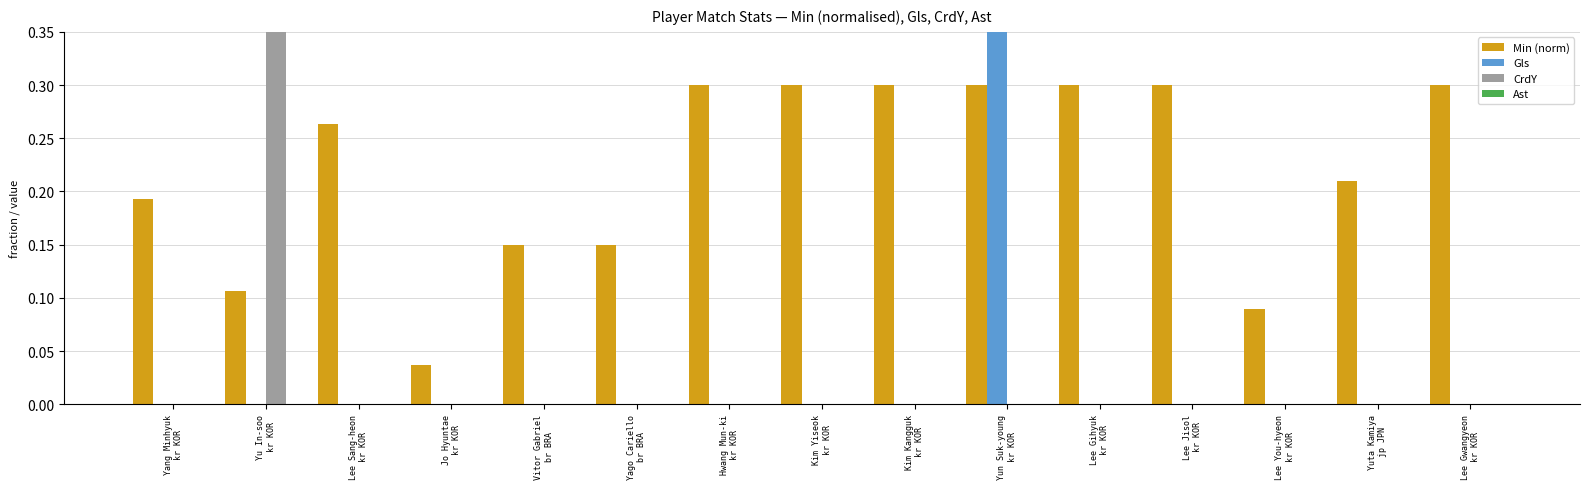

Which series has the largest range (max minus min)?

Gls